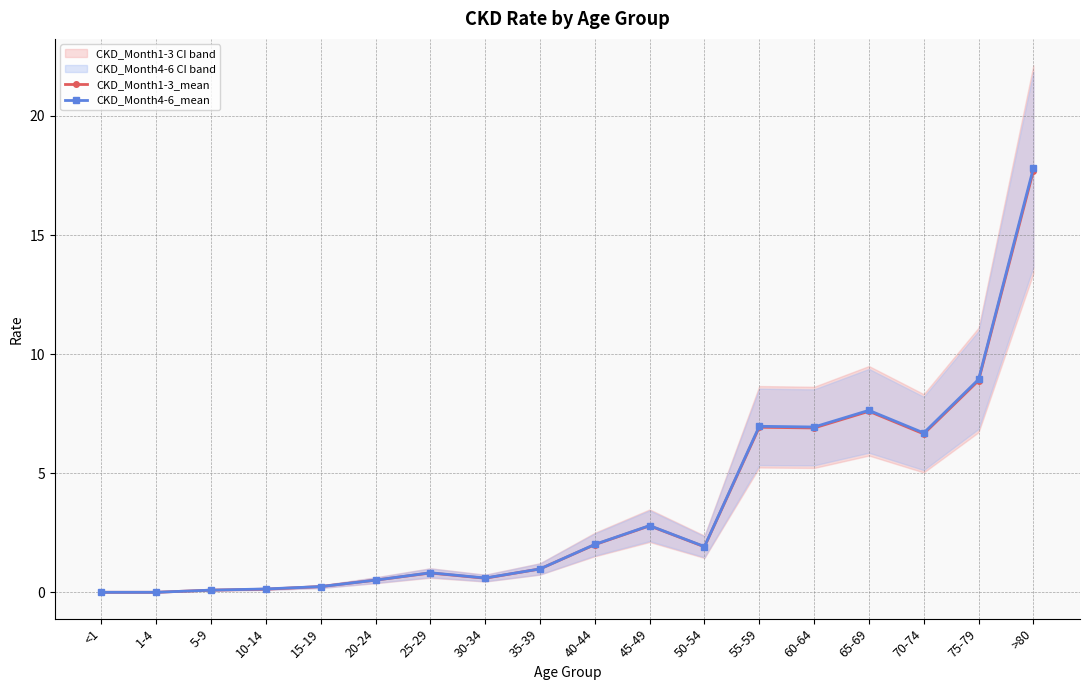

Which has a higher value, 10-14 or 70-74?

70-74